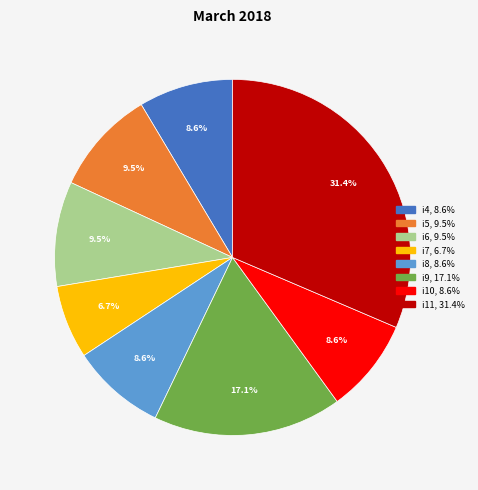

Is it true that i11 is 31% of the pie?

True